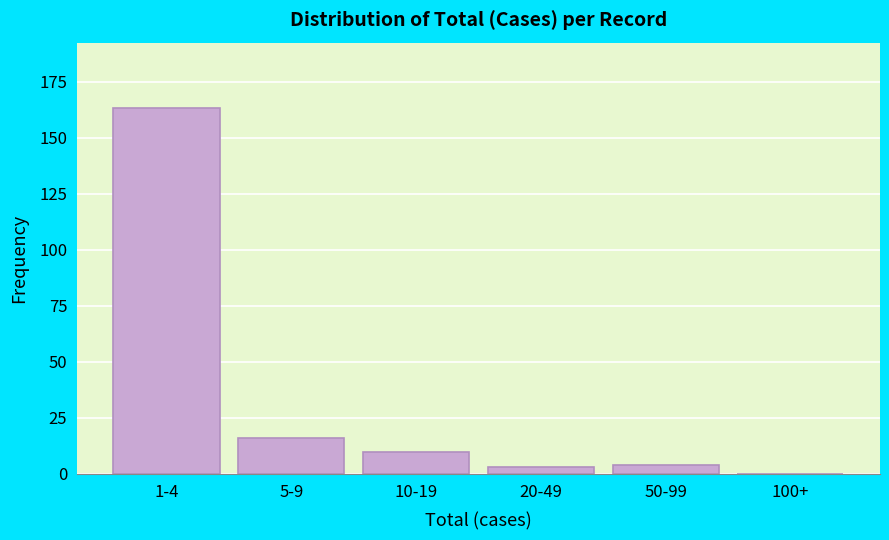

Reading left to right, list all the values displayed in this chart.

1-4=163	5-9=16	10-19=10	20-49=3	50-99=4	100+=0